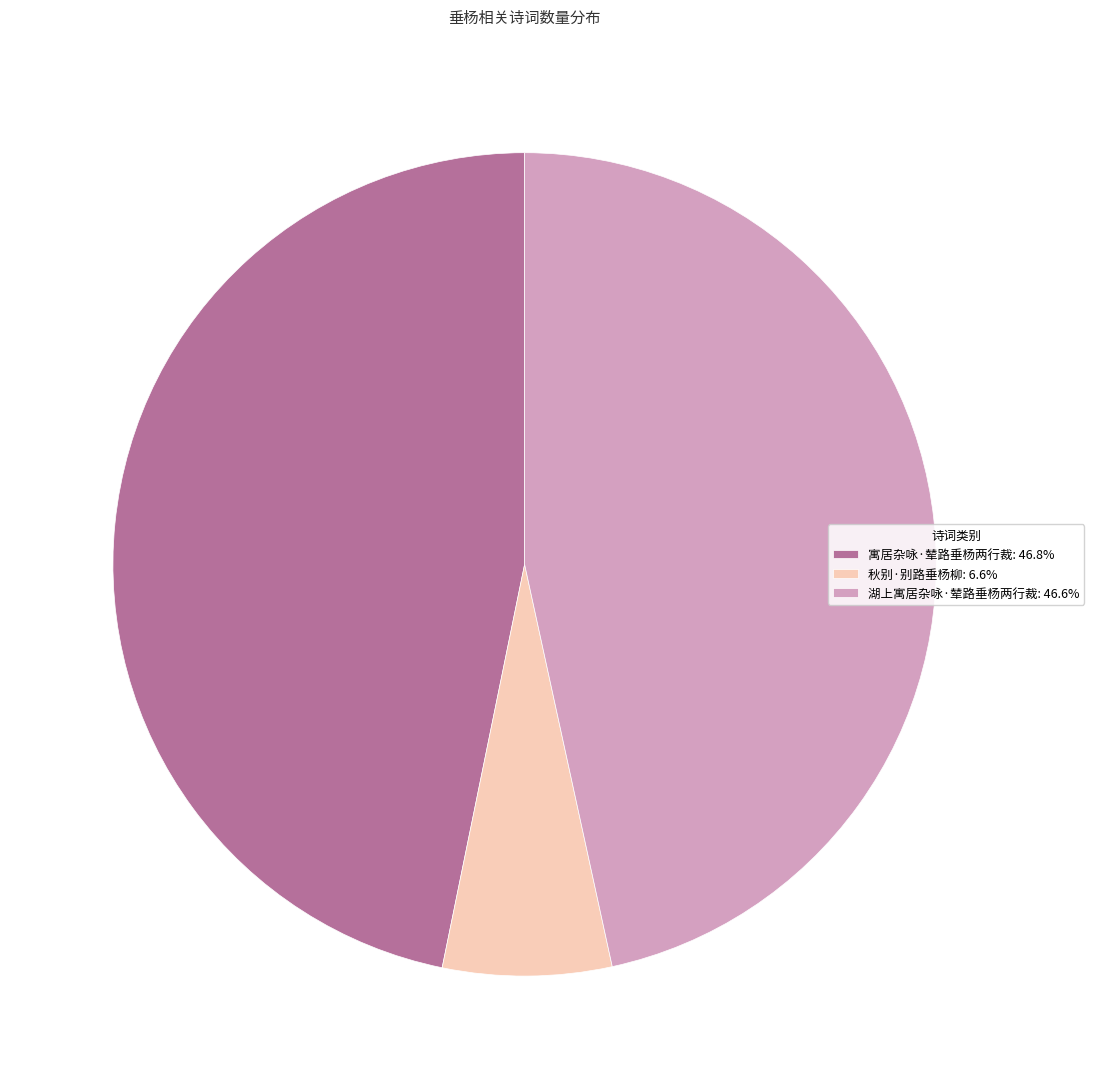

Does 秋别·别路垂杨柳 represent more than half of the total?

No